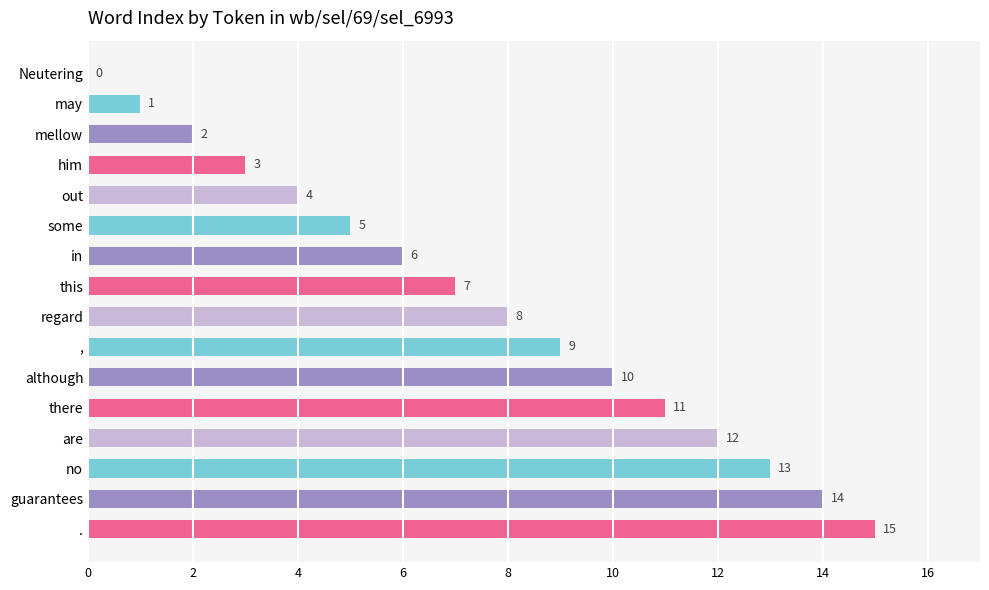

What is the maximum value shown in the chart?

15